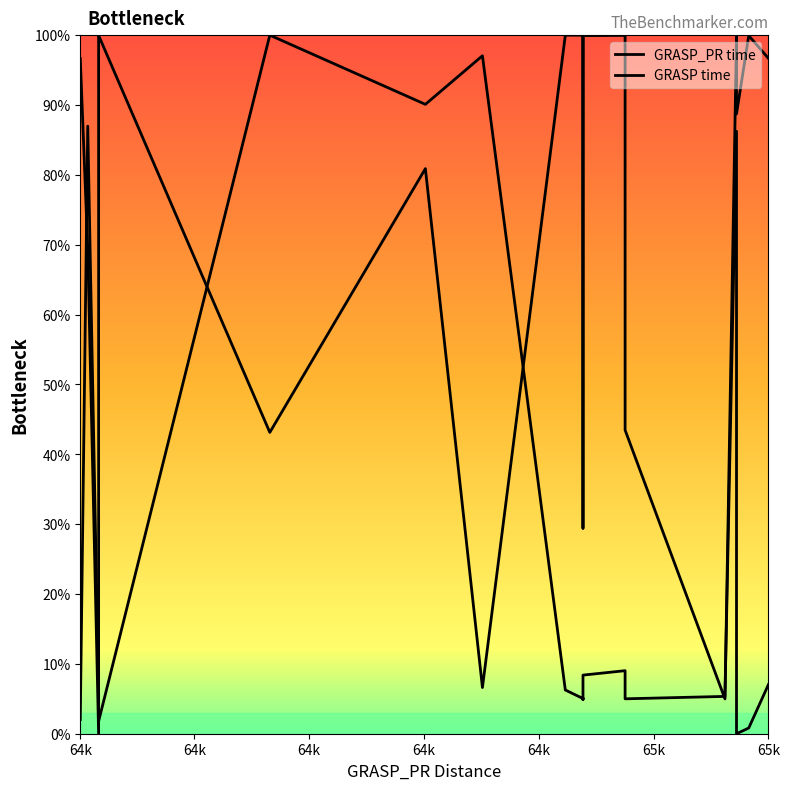

Which series ends up on top after the final intersection of GRASP time and GRASP_PR time?

GRASP time